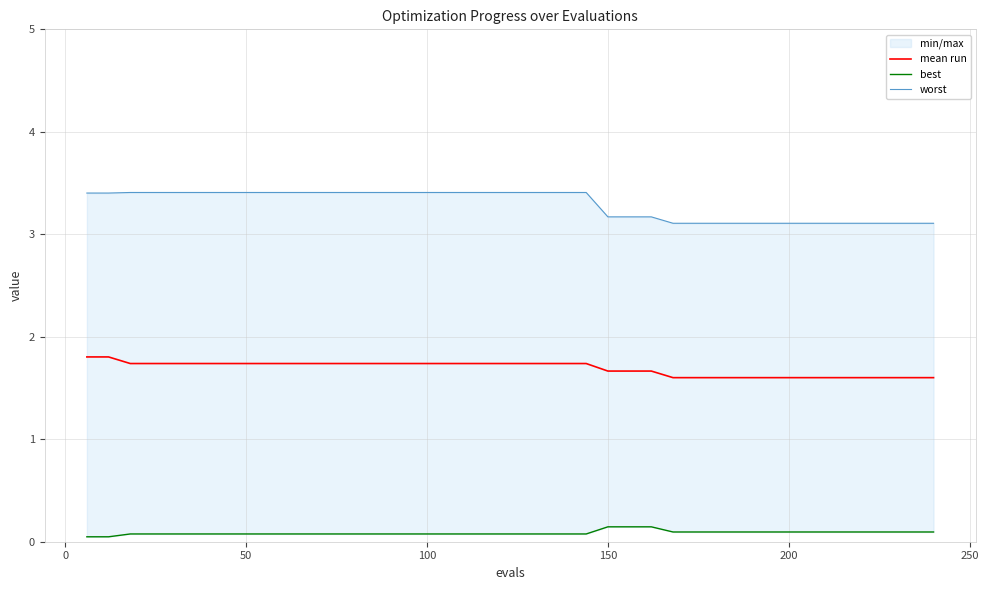

What is the minimum value for mean run?

1.6